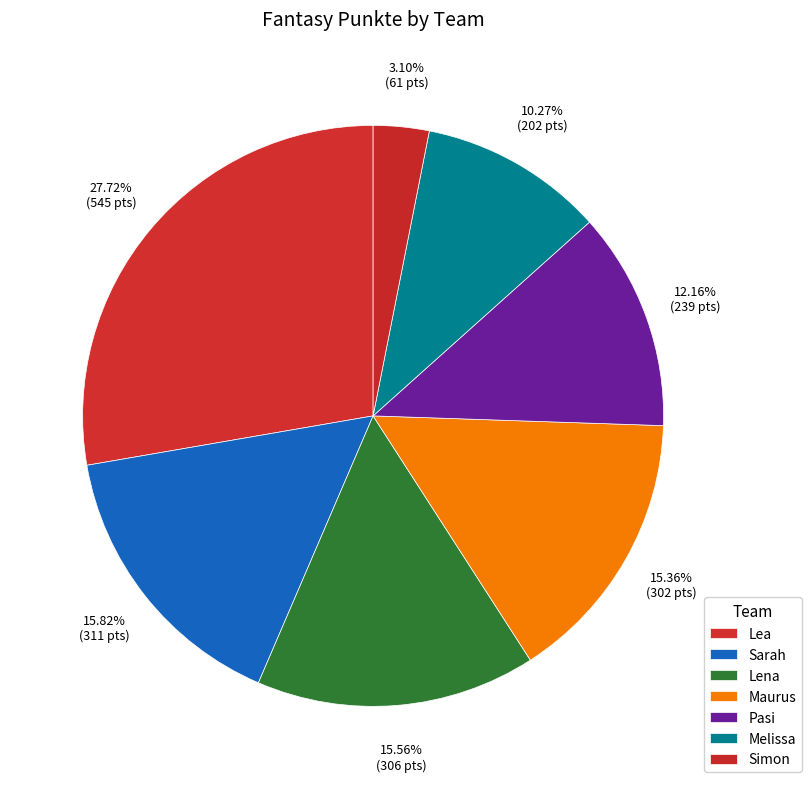

To the nearest percent, what percentage of the pie is Sarah?

16%